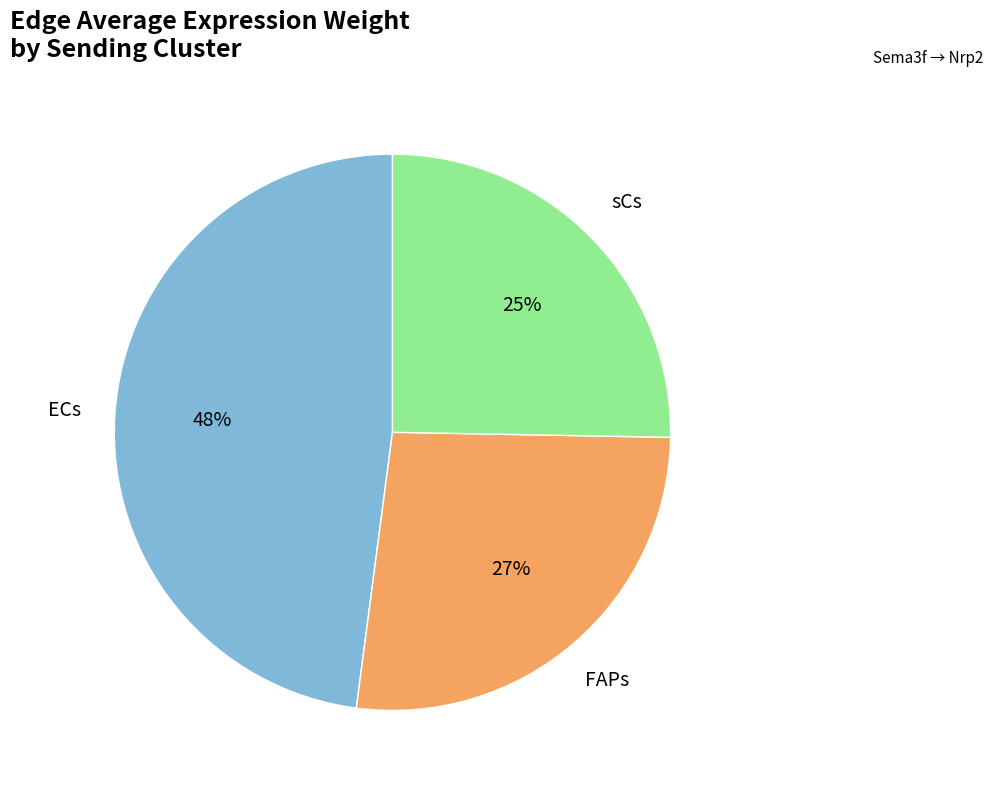

Do sCs and ECs together represent more than half of the pie?

Yes